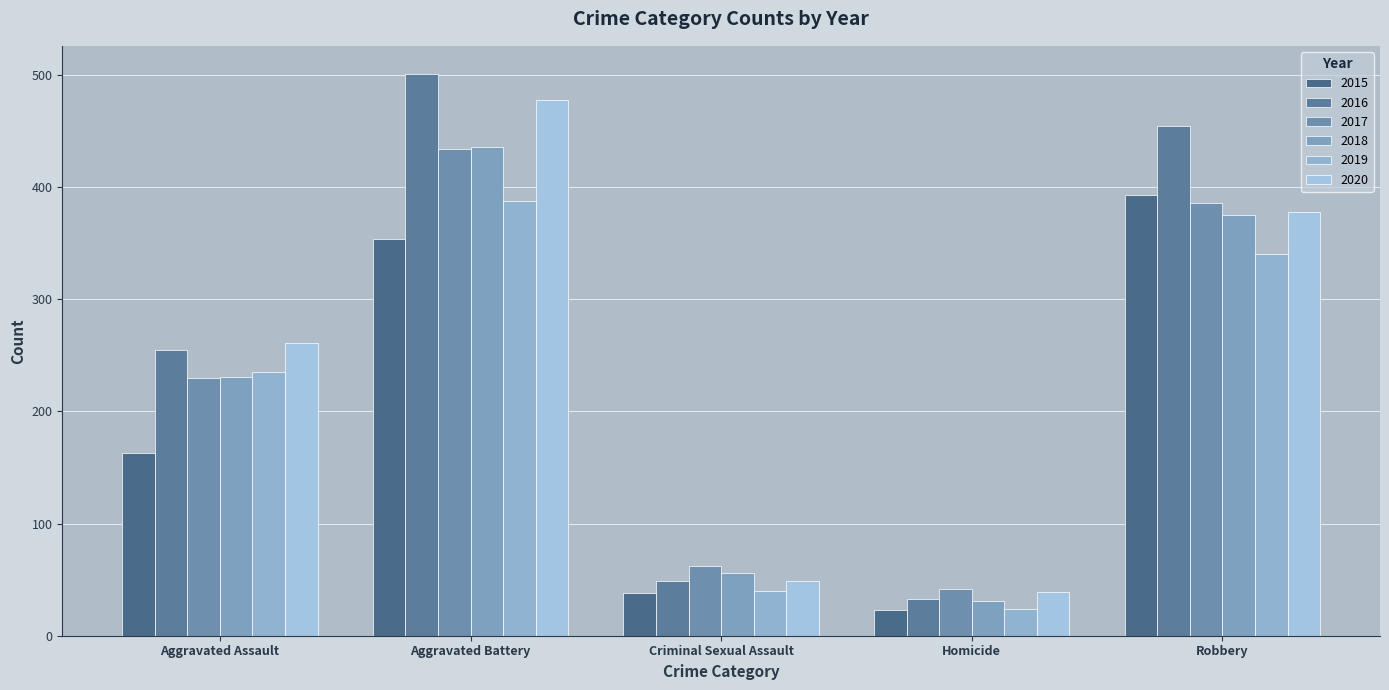

What position from the right is Aggravated Assault?

5